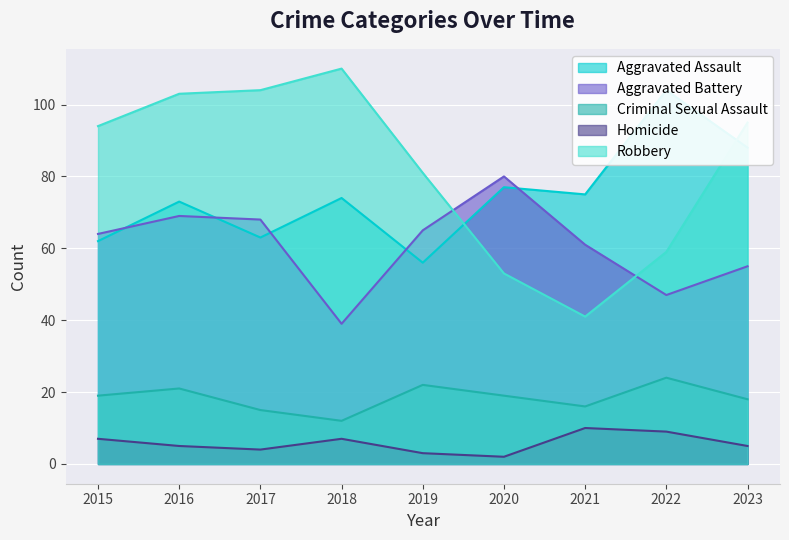

Which series has the widest spread of values?

Robbery